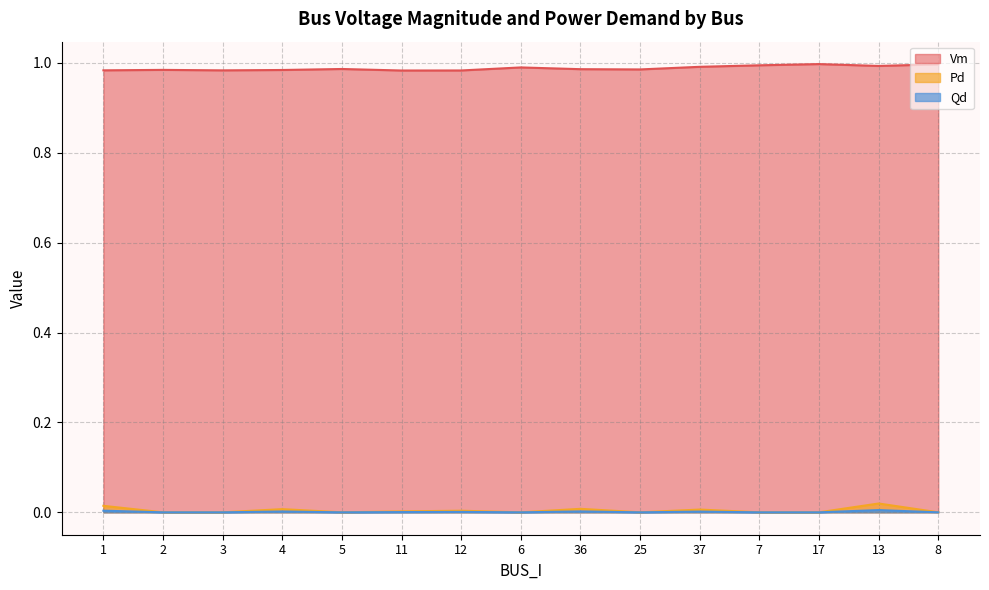

Reading left to right, extract all data points from this chart.

Vm: 1=1.0	2=1.0	3=1.0	4=1.0	5=1.0	11=1.0	12=1.0	6=1.0	36=1.0	25=1.0	37=1.0	7=1.0	17=1.0	13=1.0	8=1.0
Pd: 1=0.0	2=0.0	3=0.0	4=0.0	5=0.0	11=0.0	12=0.0	6=0.0	36=0.0	25=0.0	37=0.0	7=0.0	17=0.0	13=0.0	8=0.0
Qd: 1=0.0	2=0.0	3=0.0	4=0.0	5=0.0	11=0.0	12=0.0	6=0.0	36=0.0	25=0.0	37=0.0	7=0.0	17=0.0	13=0.0	8=0.0